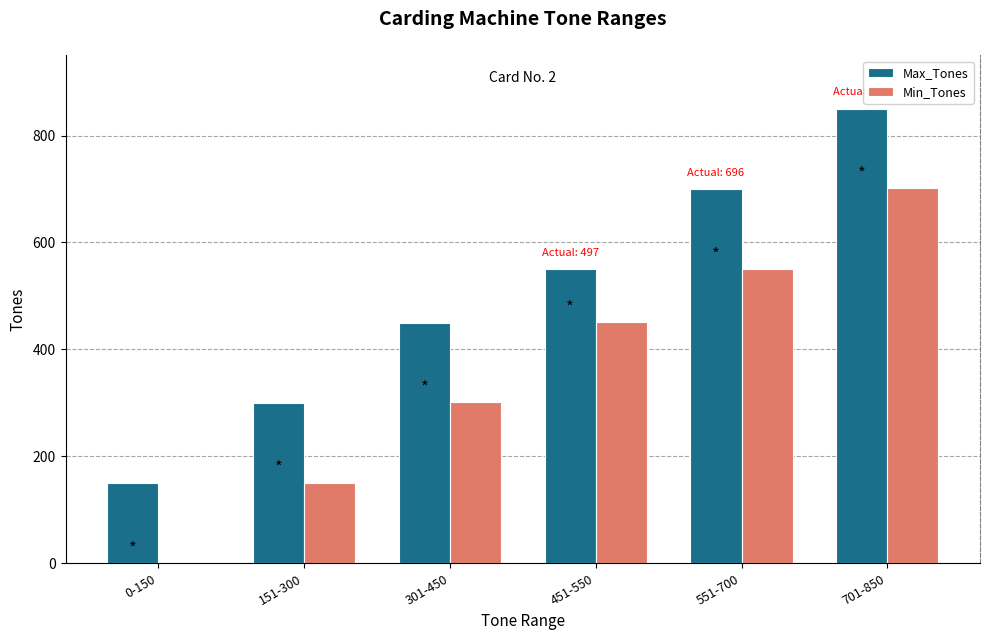

How many values in Min_Tones are above zero?

5